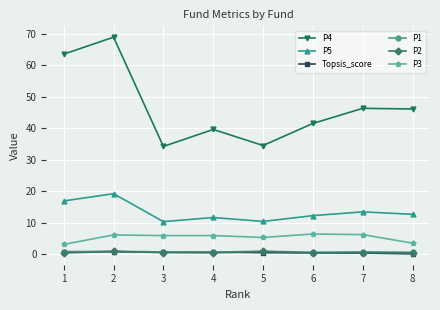

Which series has the largest total across all categories?

P4